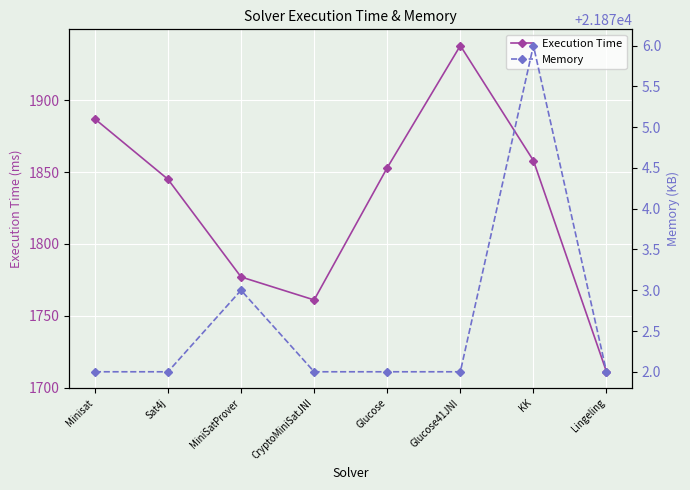

In Execution Time, how many points are higher than both neighbors (excluding endpoints)?

1